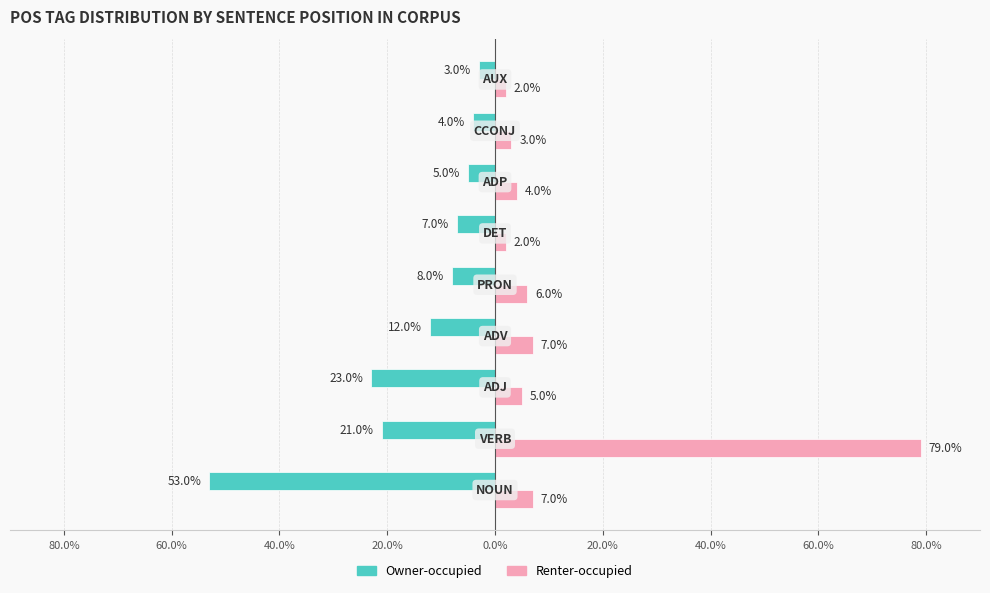

What are all the series names shown in the legend?

Owner-occupied, Renter-occupied